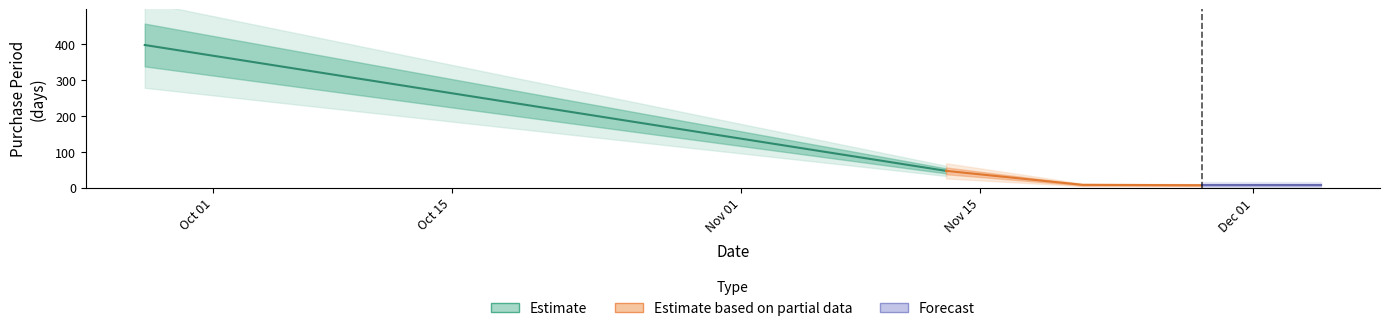

Which has a higher value, 2017-11-21 or 2017-11-28?

2017-11-21